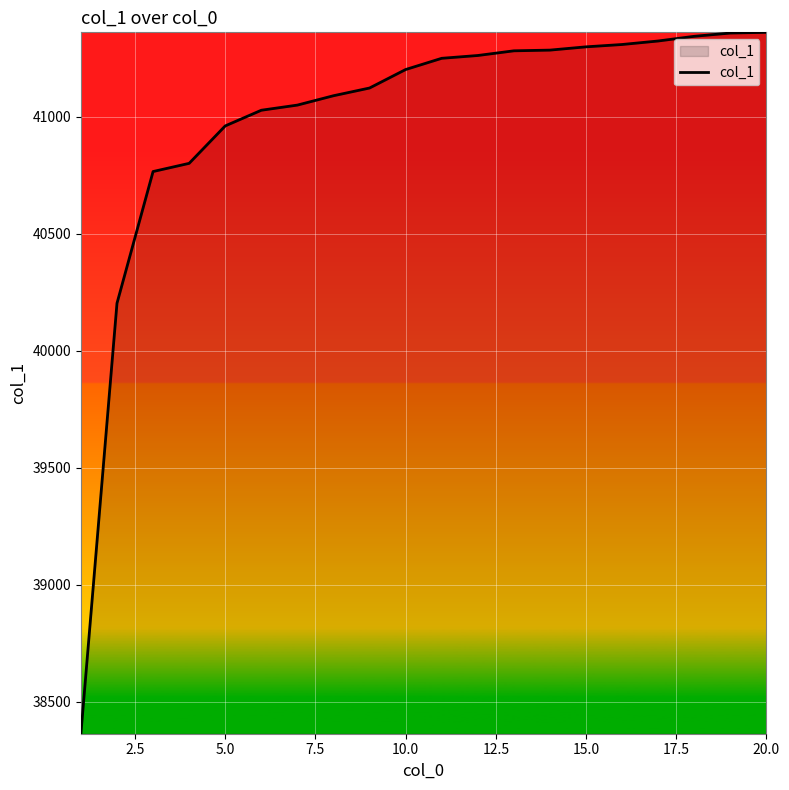

What is the maximum value shown in the chart?

41361